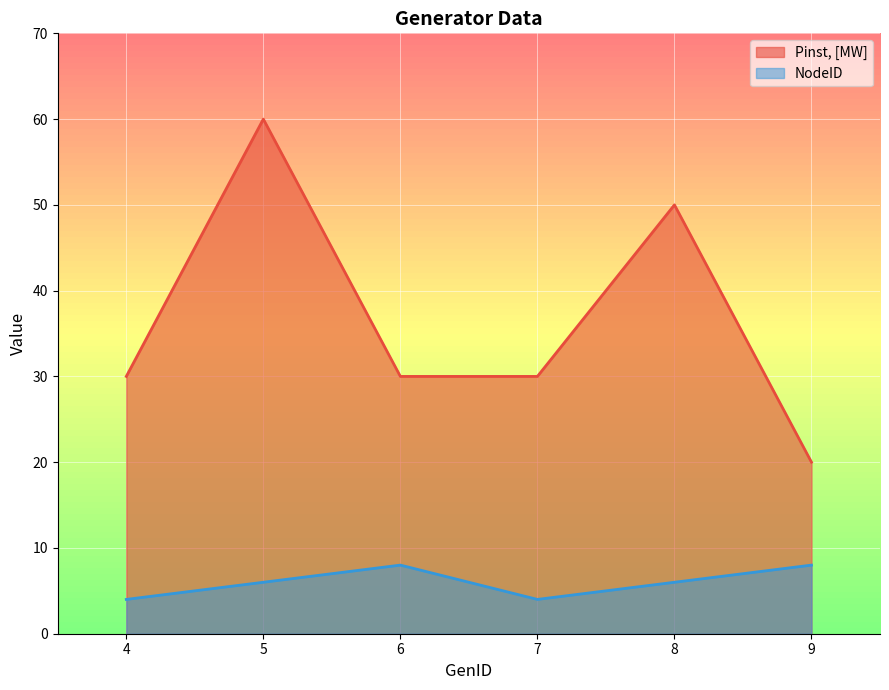

True or false: NodeID and Pinst, [MW] intersect in this chart.

False